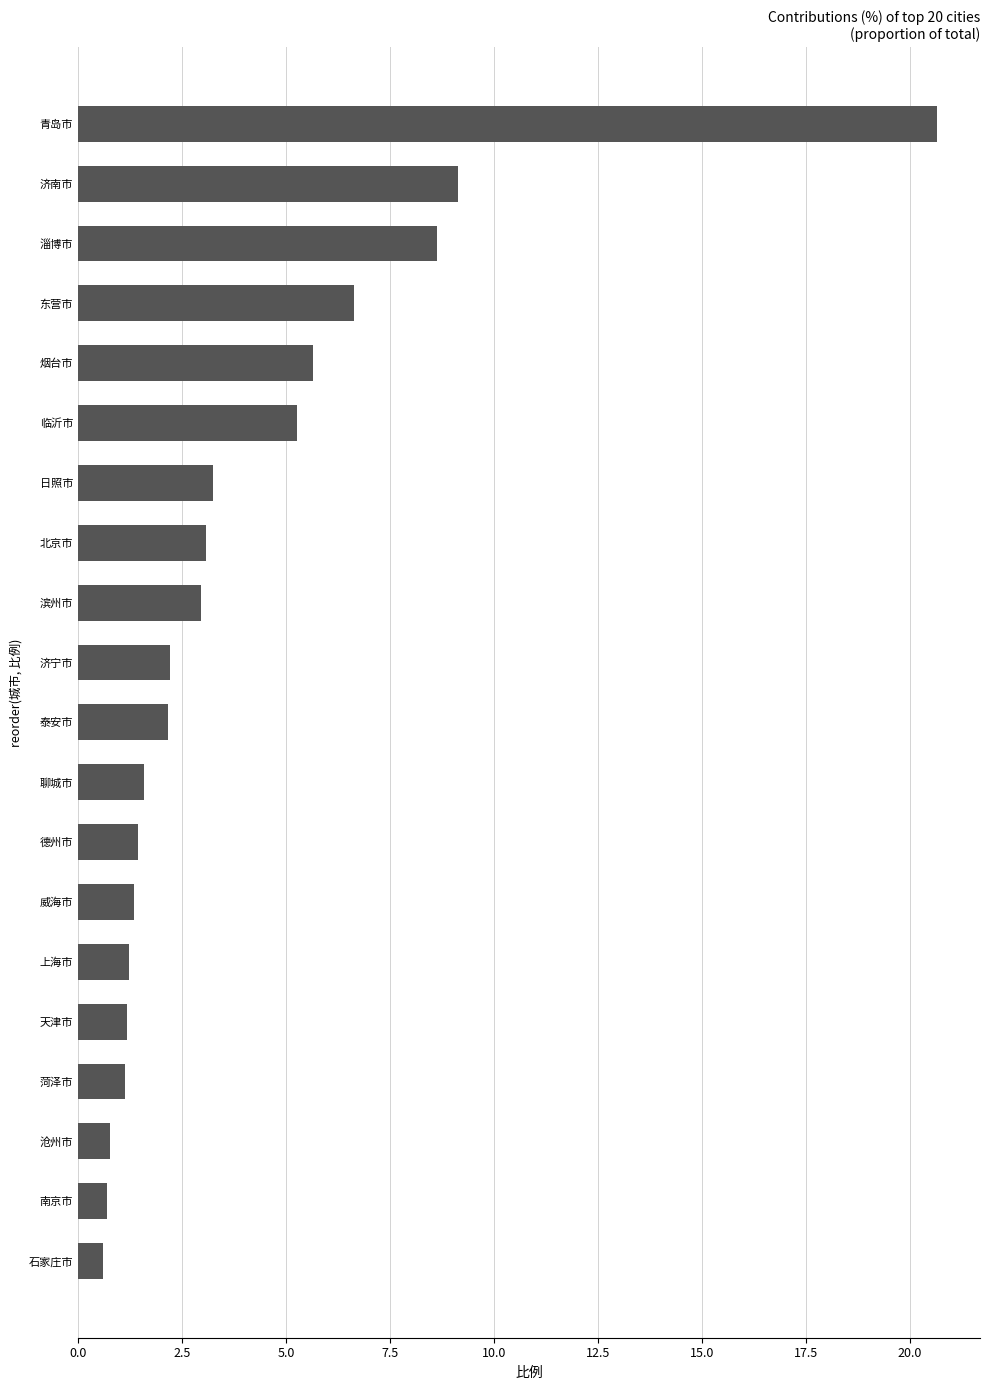

Does the chart contain any negative values?

No